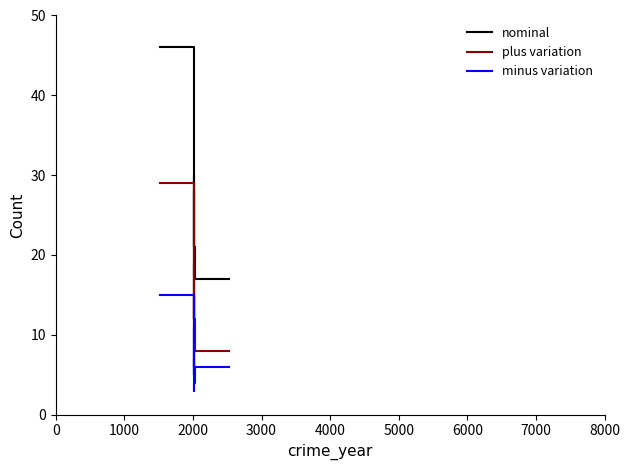

Rank the series by their maximum value, from lowest to highest.

minus variation, plus variation, nominal